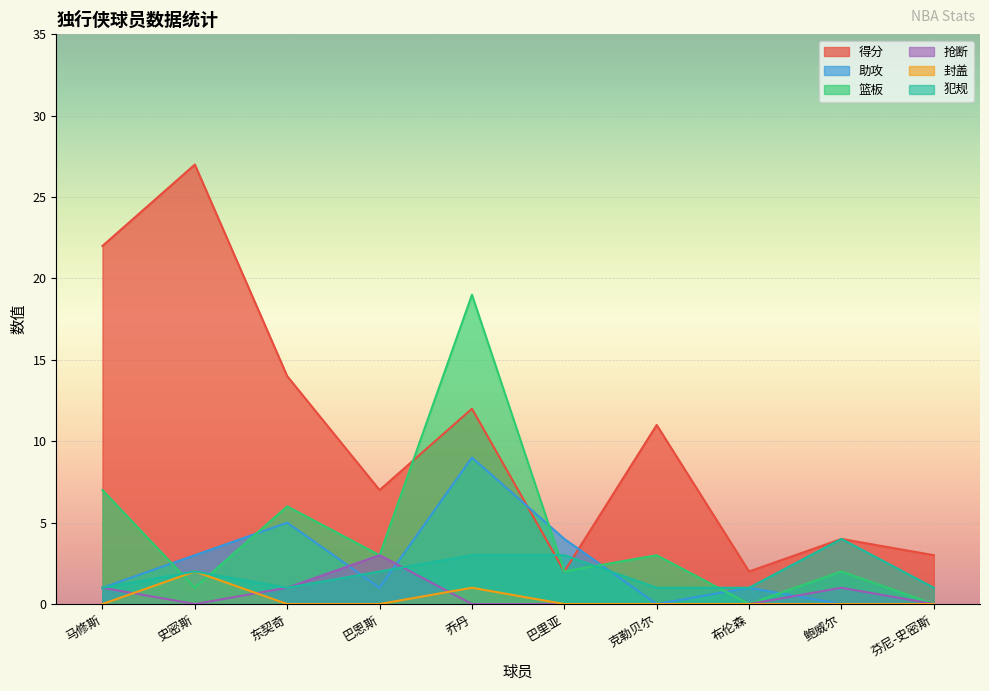

True or false: 篮板 has a value of 2 at 巴里亚.

True